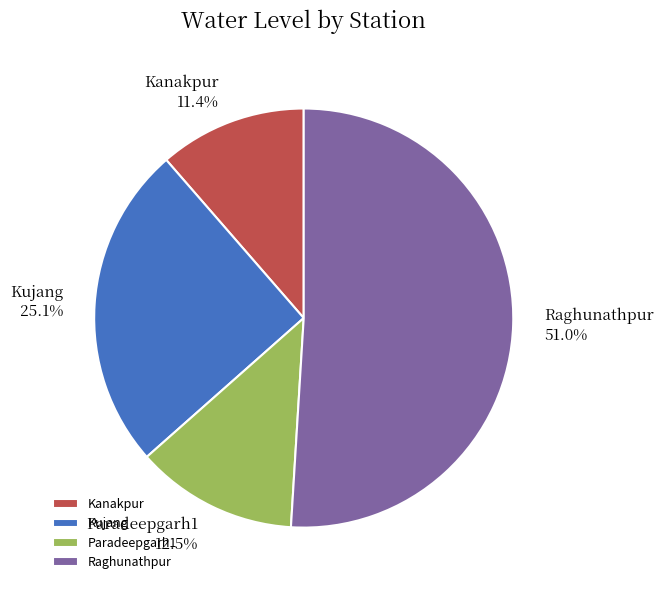

Rank the categories by value from lowest to highest.

Kanakpur, Paradeepgarh1, Kujang, Raghunathpur